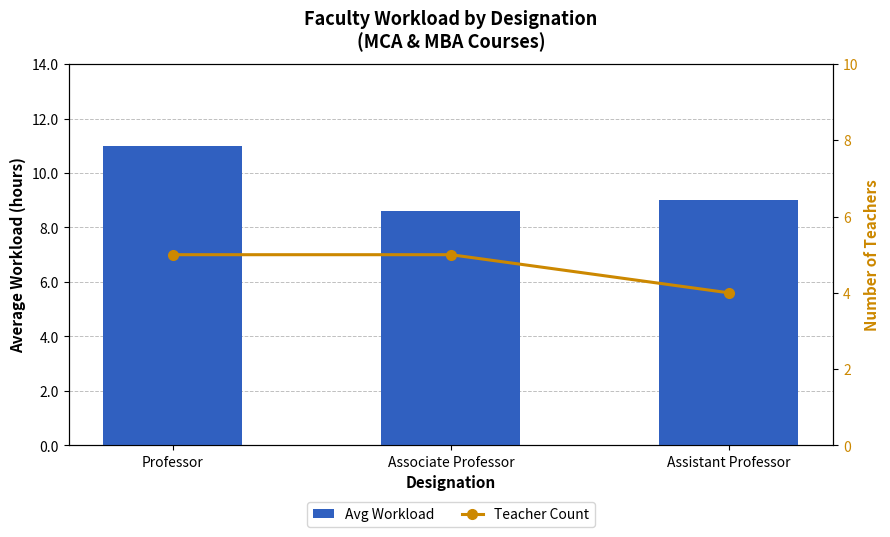

What is the spread (max minus min) of values at Assistant Professor?

5.0